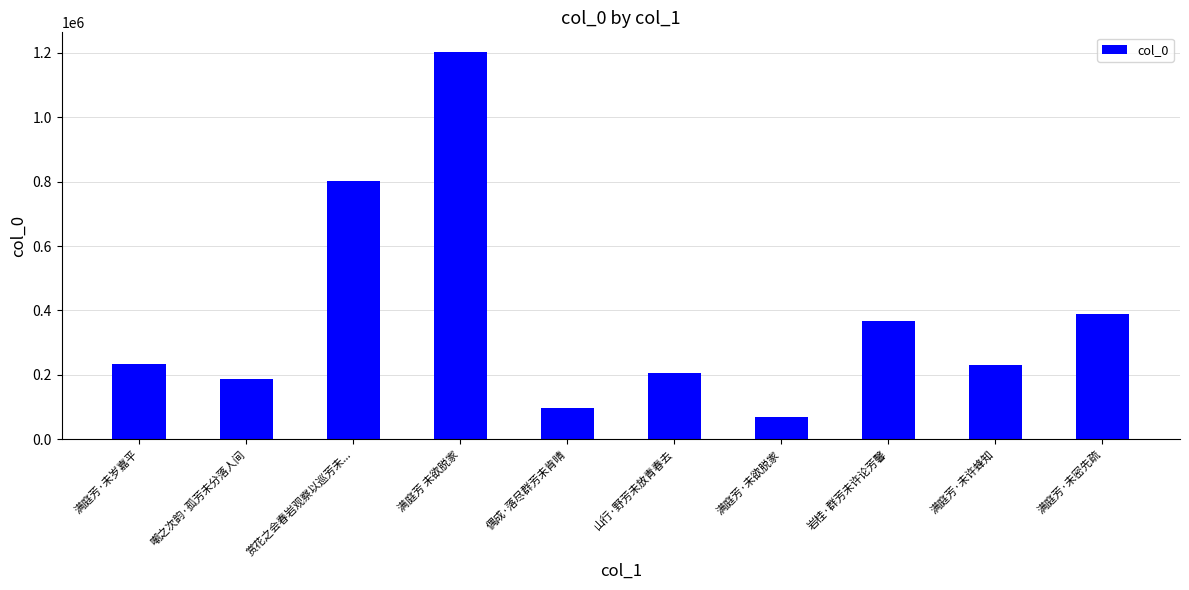

What is the change in value from 山行·野芳未放青春去 to 满庭芳·未密先疏?

+182254